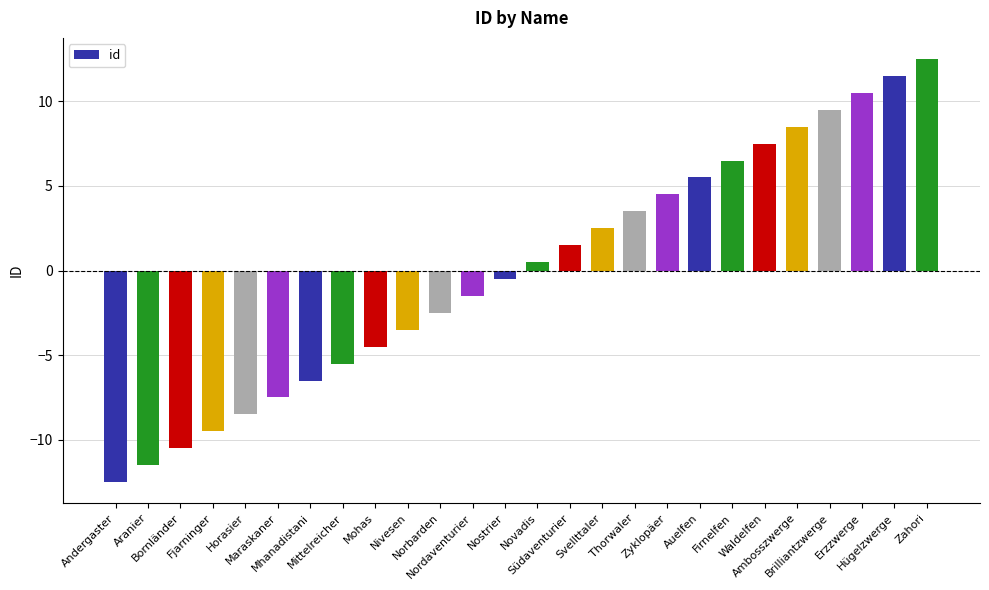

Which label corresponds to the smallest value in the chart?

Andergaster